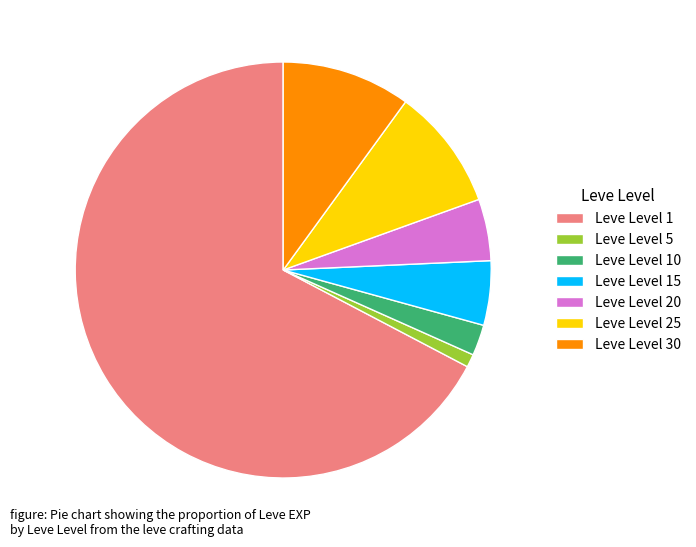

Which category has the smallest portion of the pie?

Leve Level 5